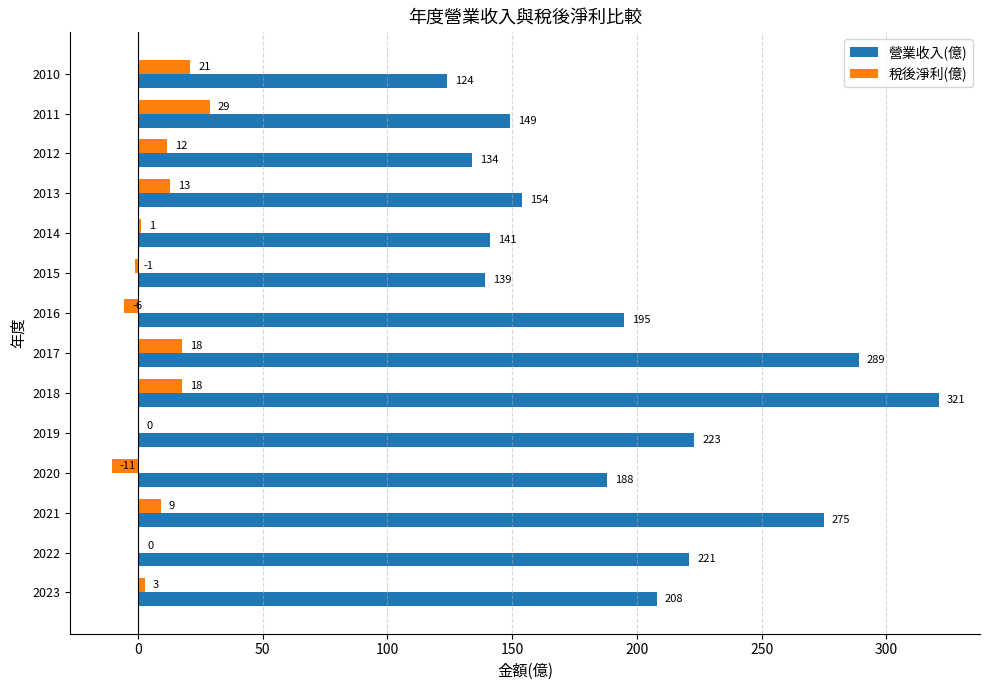

What is the average value of the 稅後淨利(億) series?

7.5